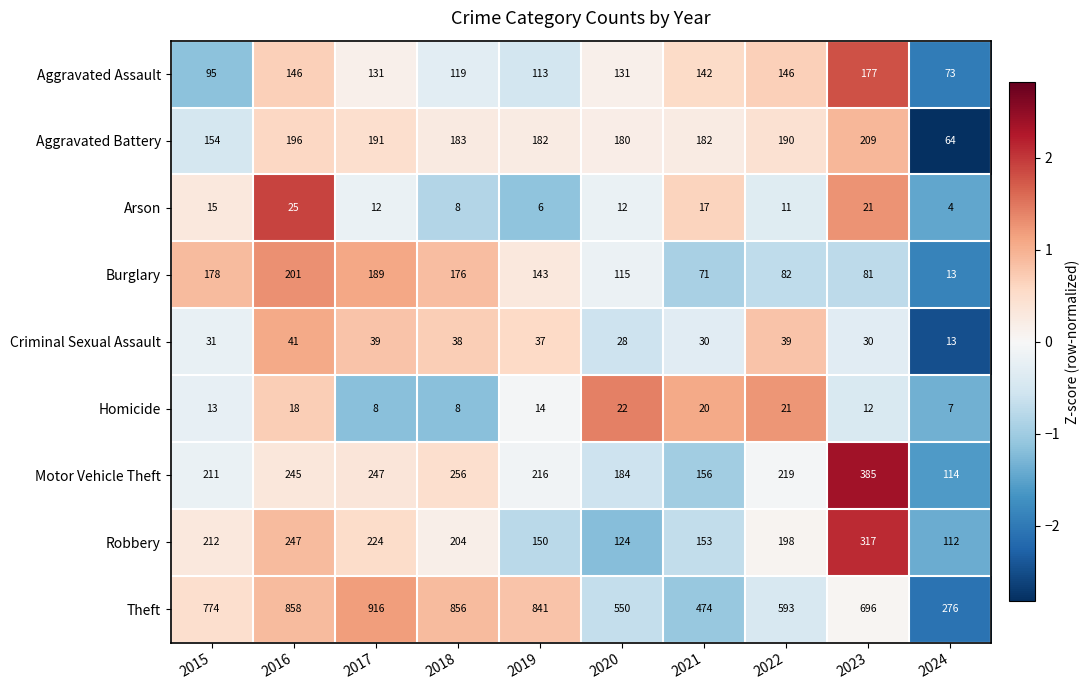

Which category has the lowest value in the Burglary series?

2024